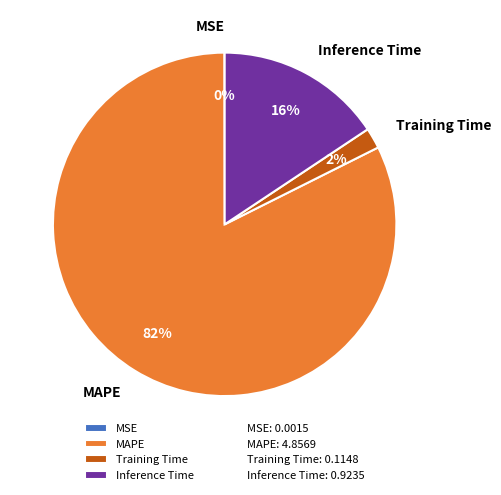

What percentage is the Inference Time slice, to the nearest percent?

16%